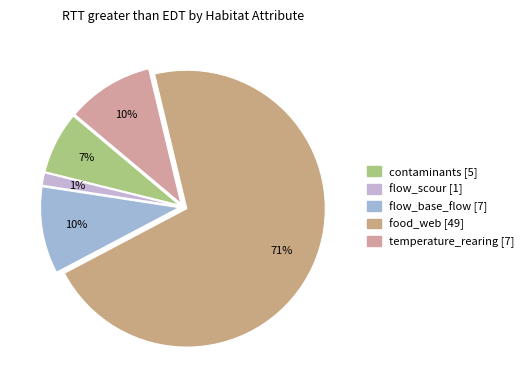

Is food_web the majority of the pie?

Yes